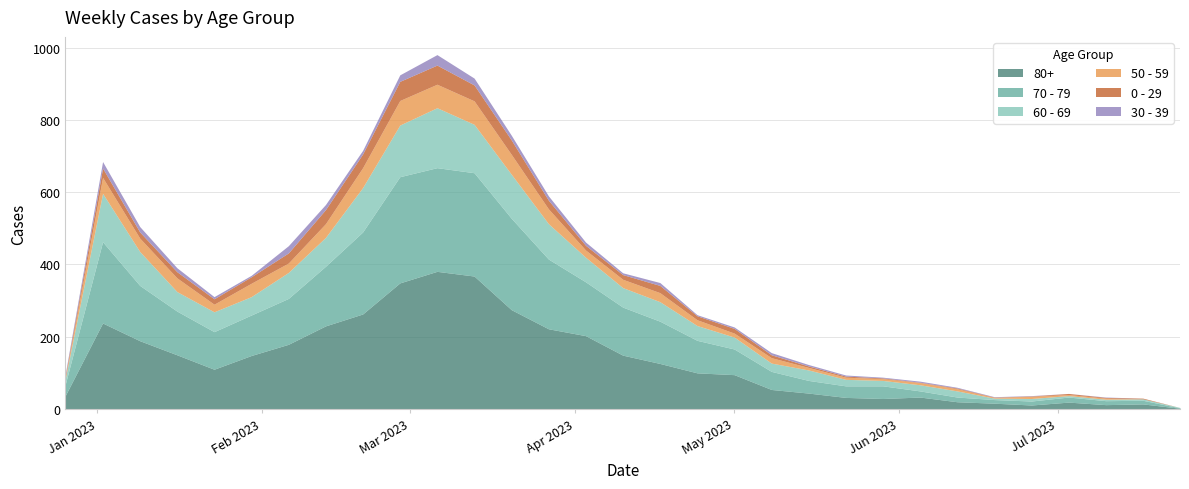

What is the maximum value shown in the chart?

381